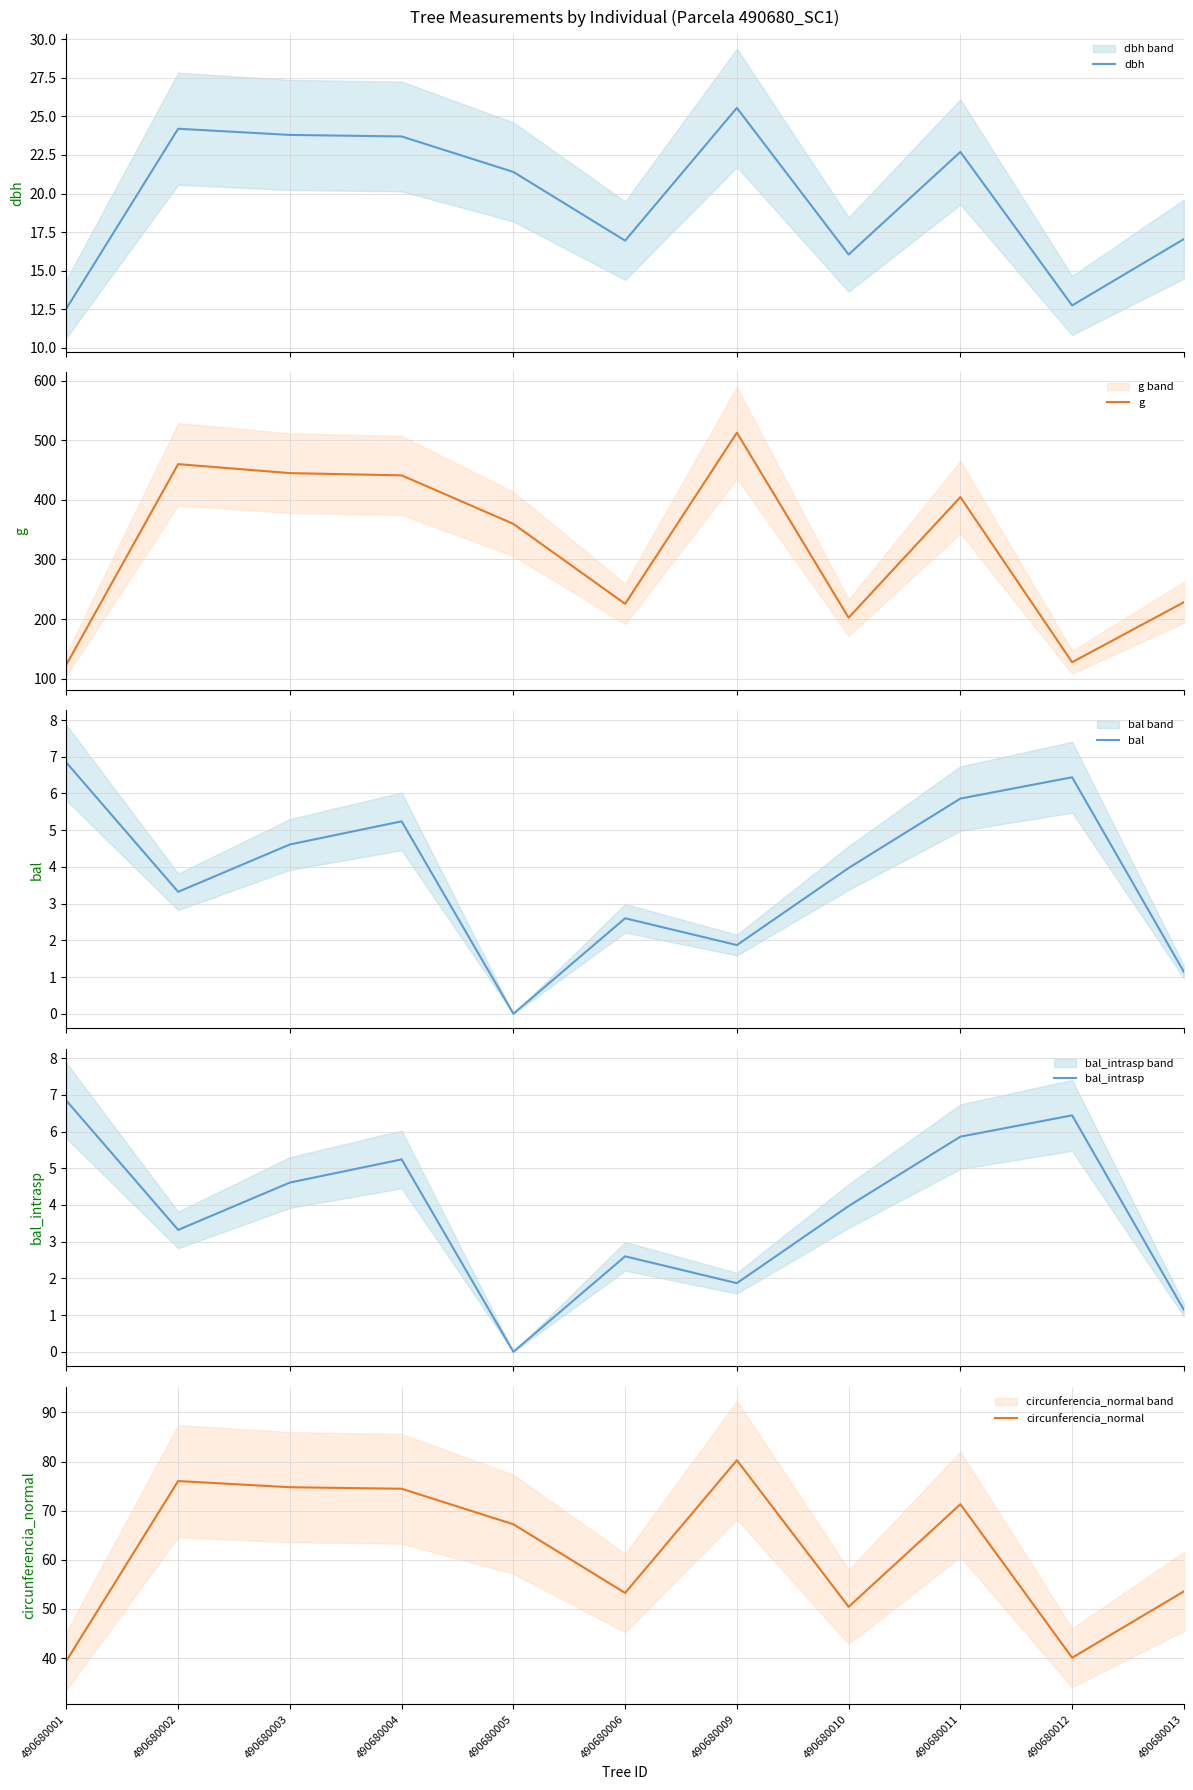

What is the total value across all series at 490680002?

566.8